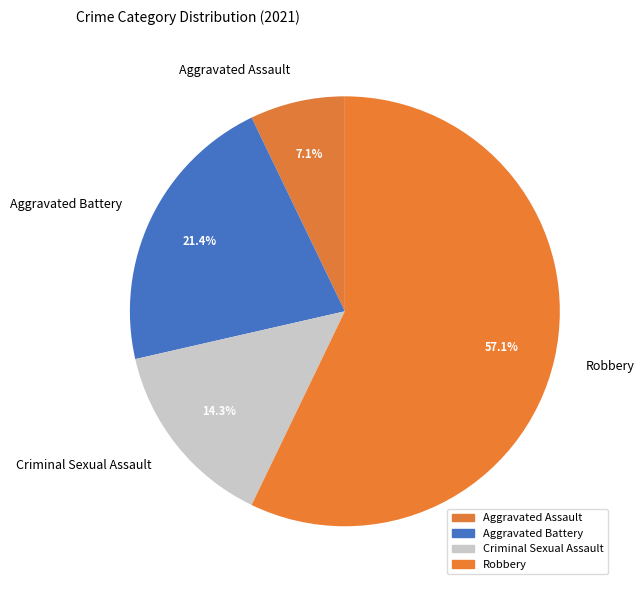

What is the smallest slice in the pie chart?

Aggravated Assault